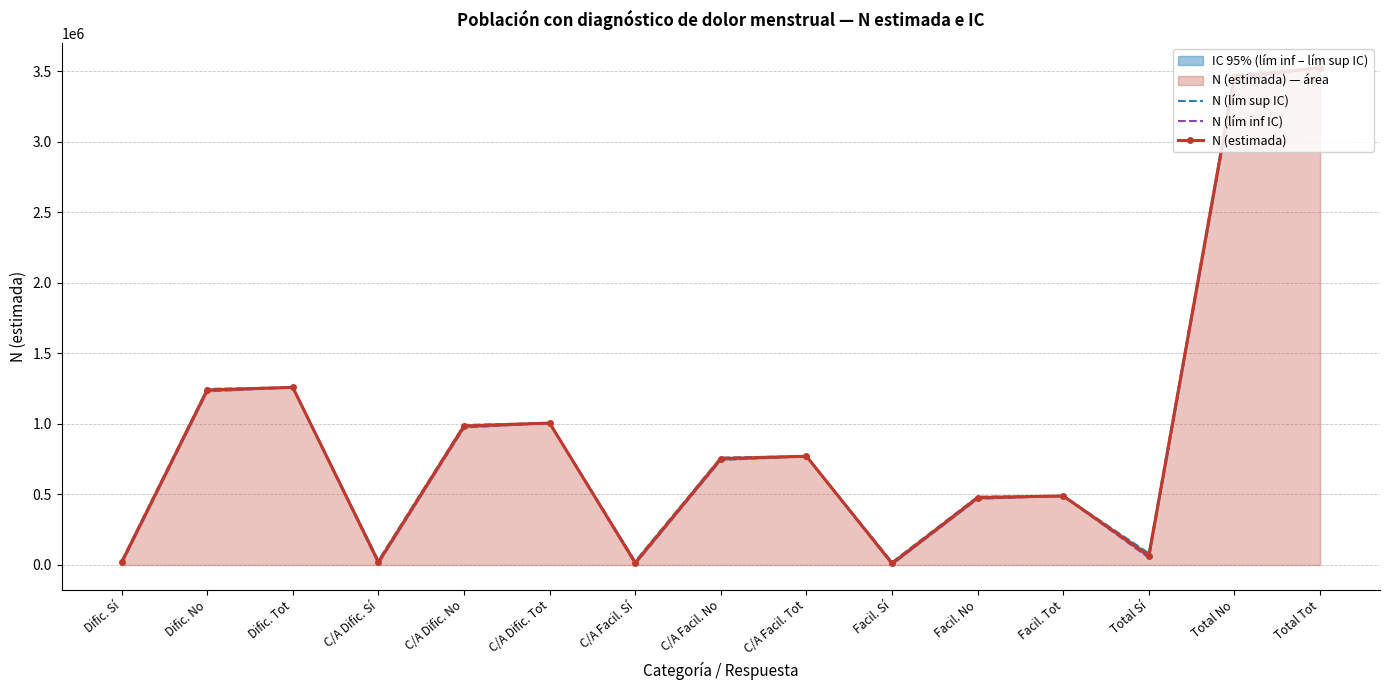

What is the value of the N (lím inf IC) point at the 11th from the left?

470153